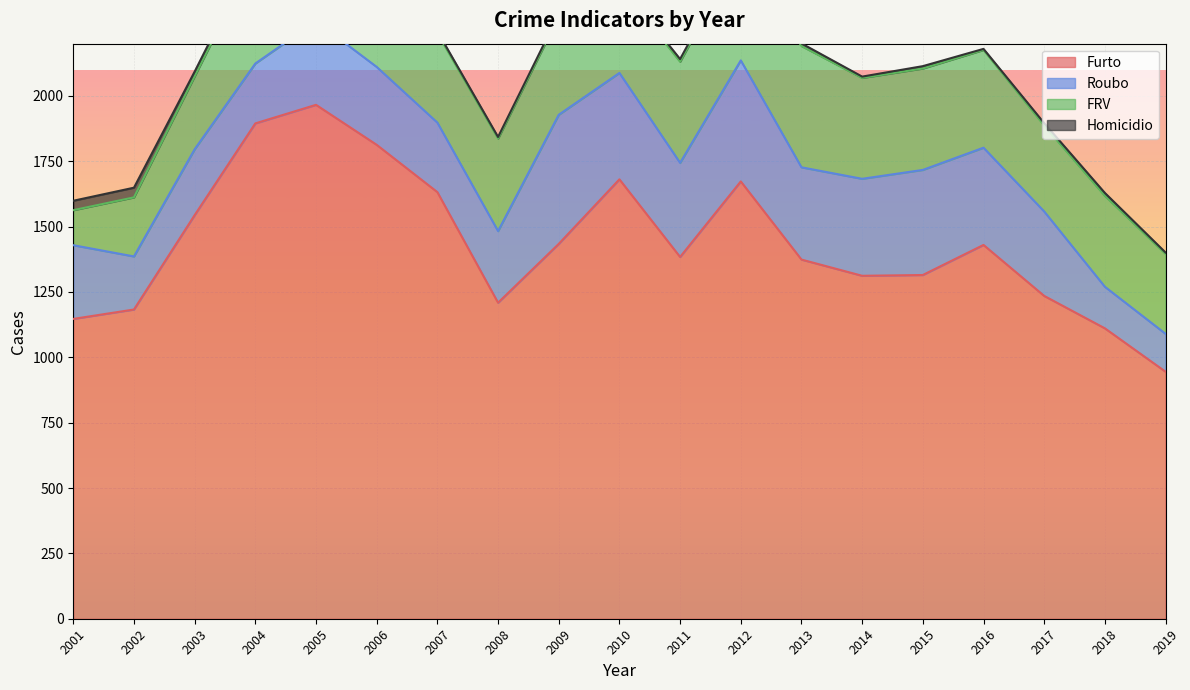

Is it true that Furto equals 1260 at 2006?

False